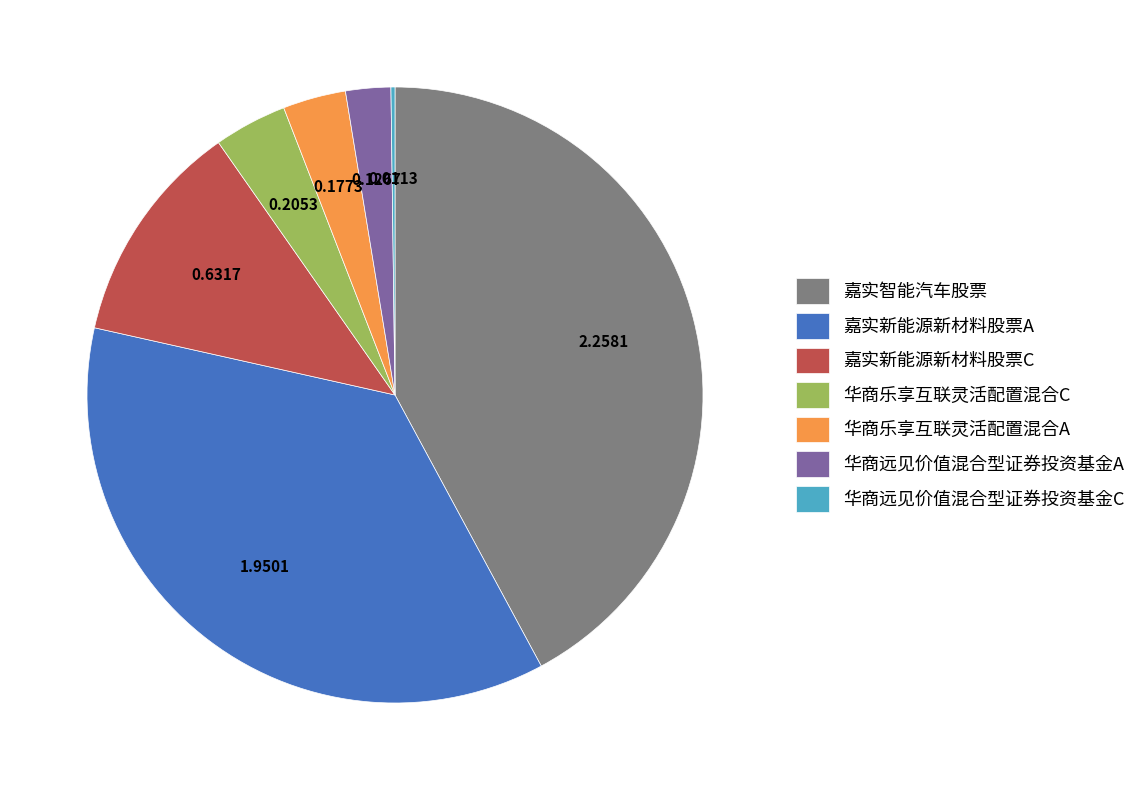

Which slice is the largest?

嘉实智能汽车股票